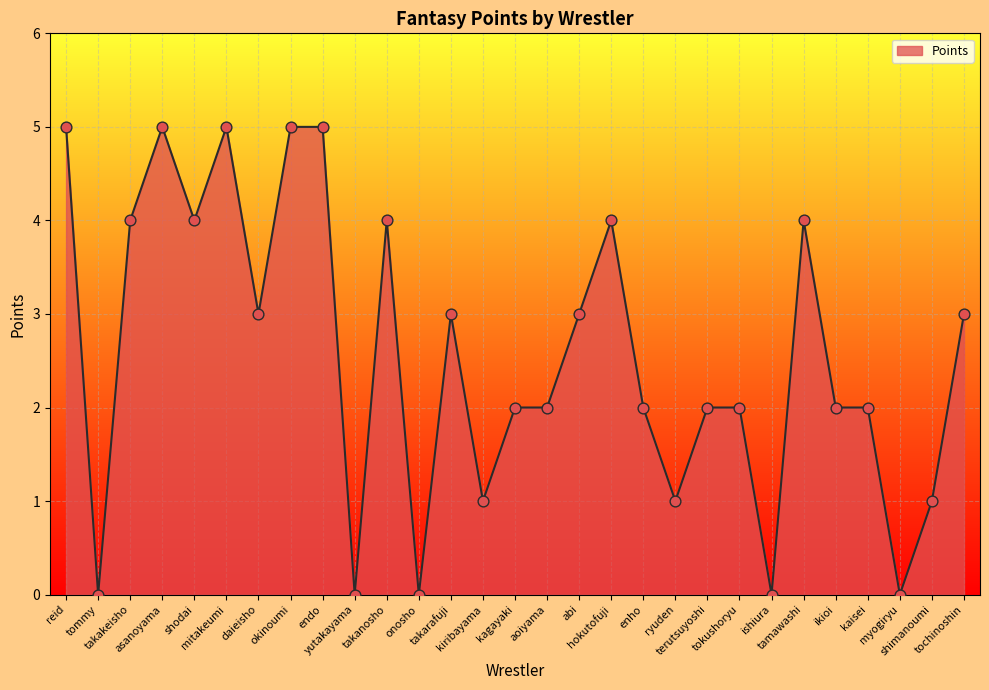

Which has a higher value, hokutofuji or shimanoumi?

hokutofuji